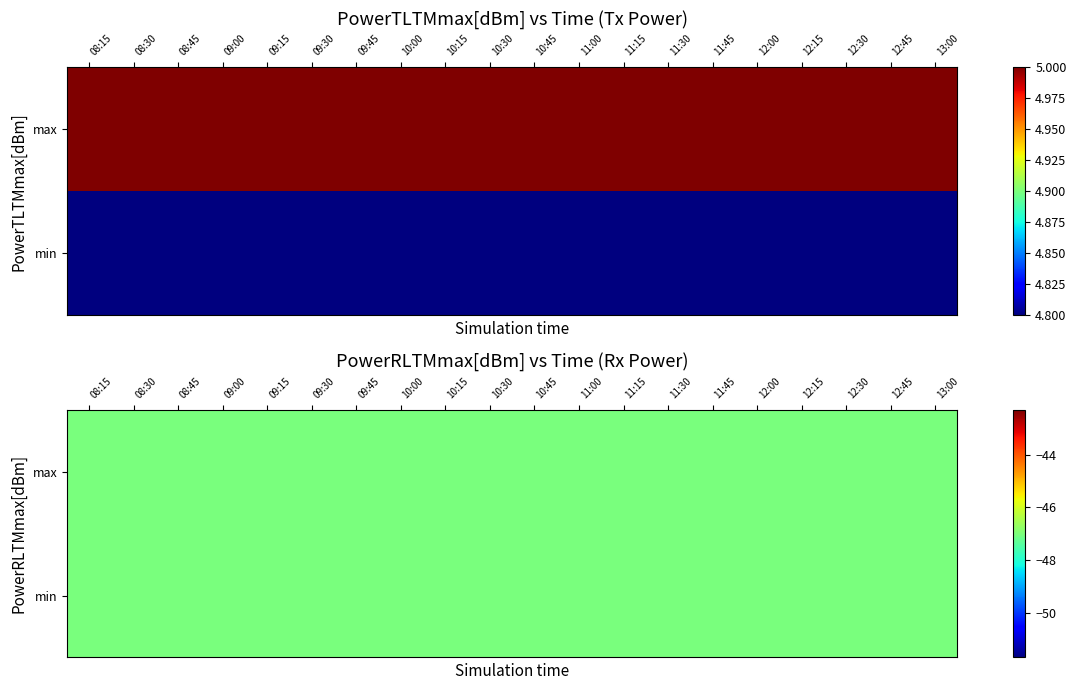

Which series changed the most between 11 and 15?

PowerTLTMmax[dBm]